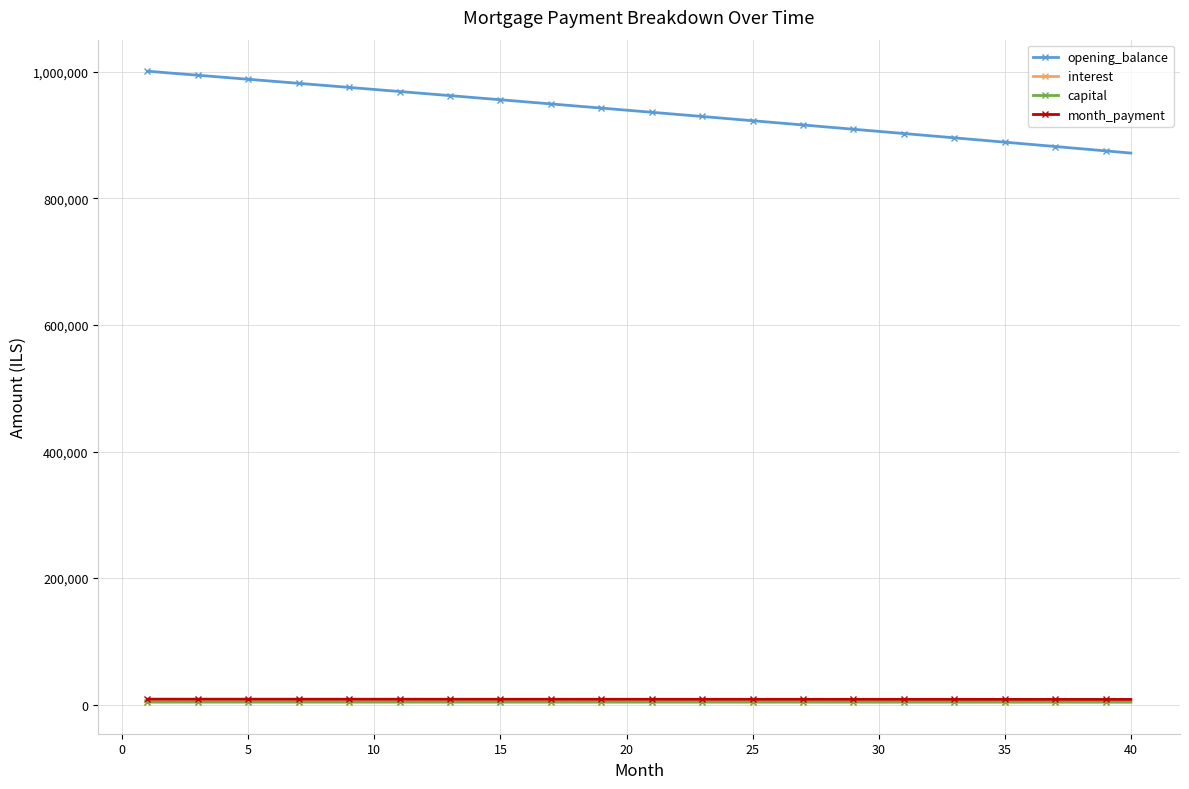

What is the value of the opening_balance point at the 37th from the left?

882022.8